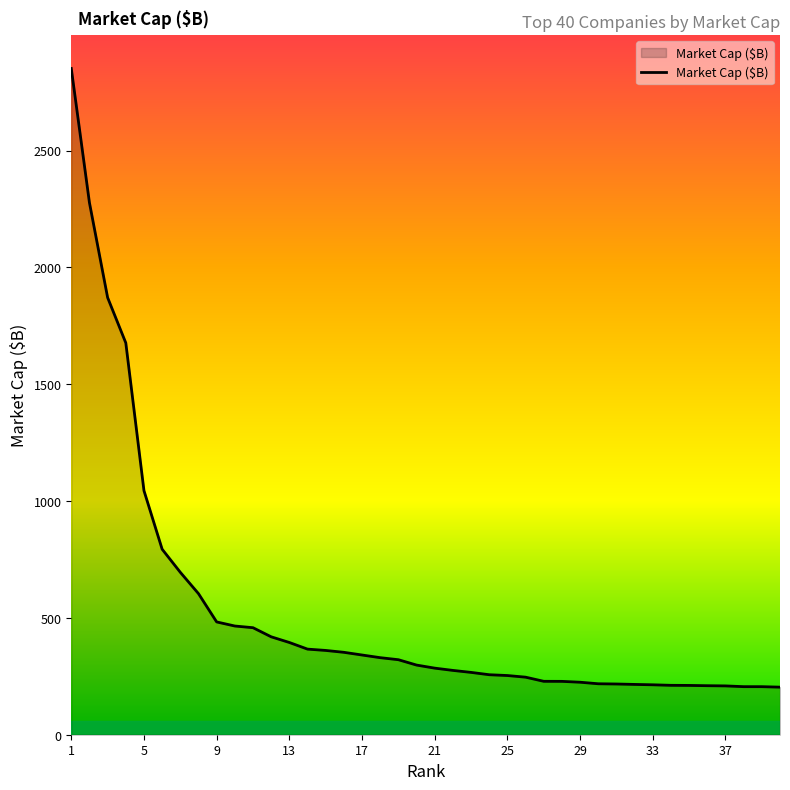

What is the maximum value shown in the chart?

2851.3